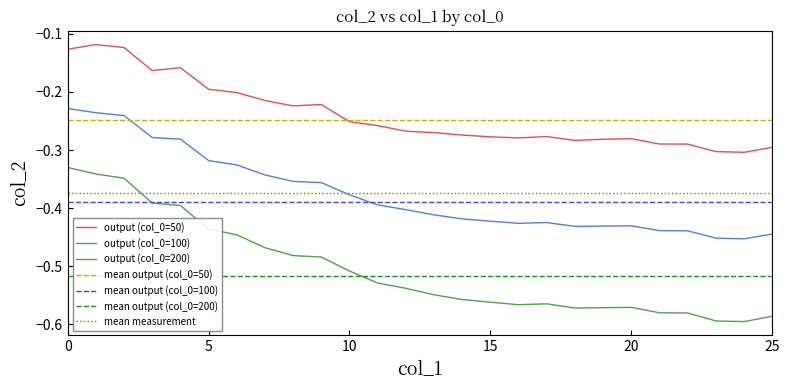

What is the minimum value for 200?

-0.6